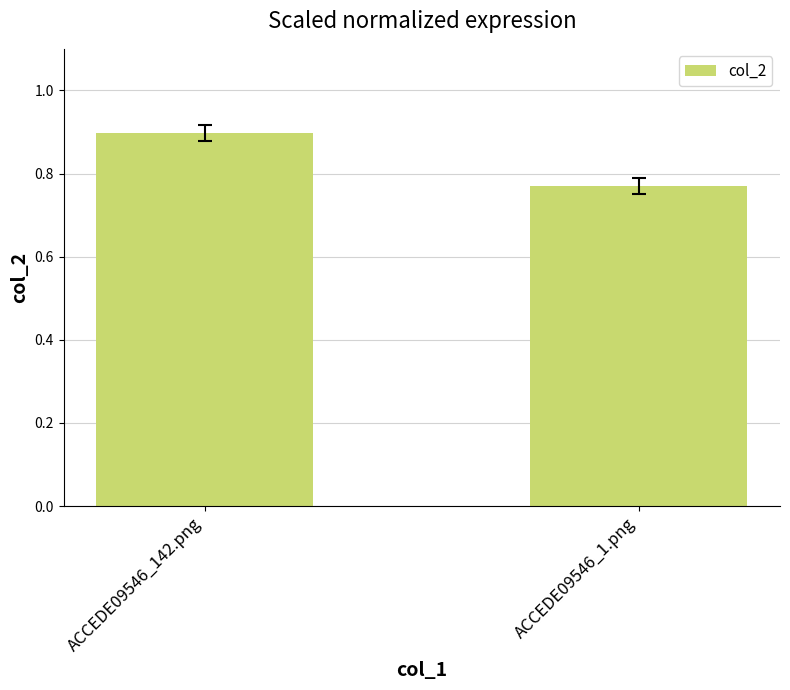

Count the number of categories in the chart.

2